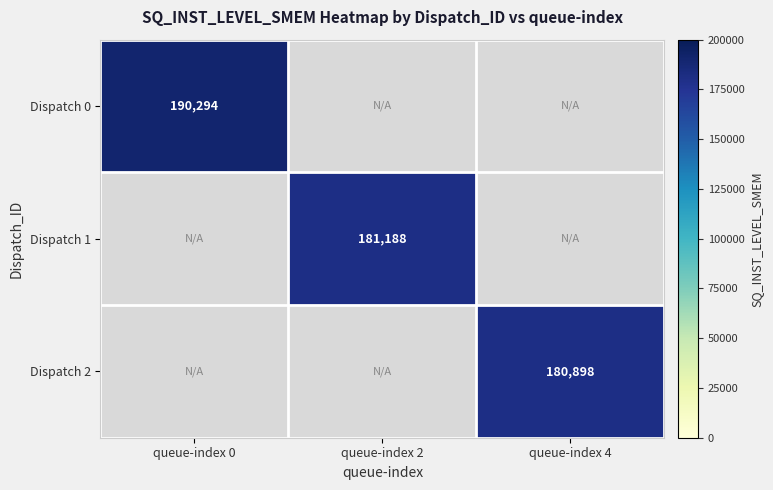

The value of Dispatch 0 at queue-index 0 is 263880. True or false?

False